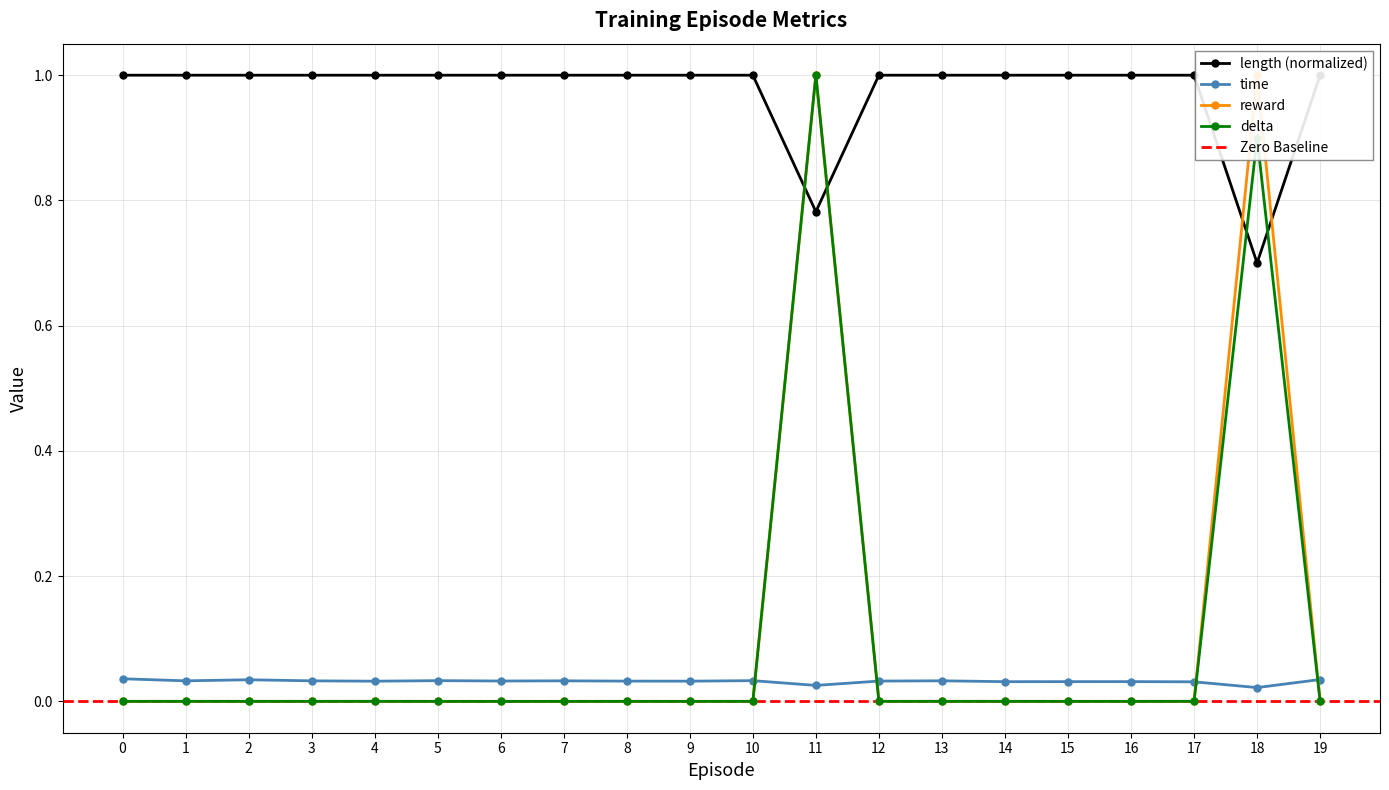

At which category is the sum across all series the highest?

11